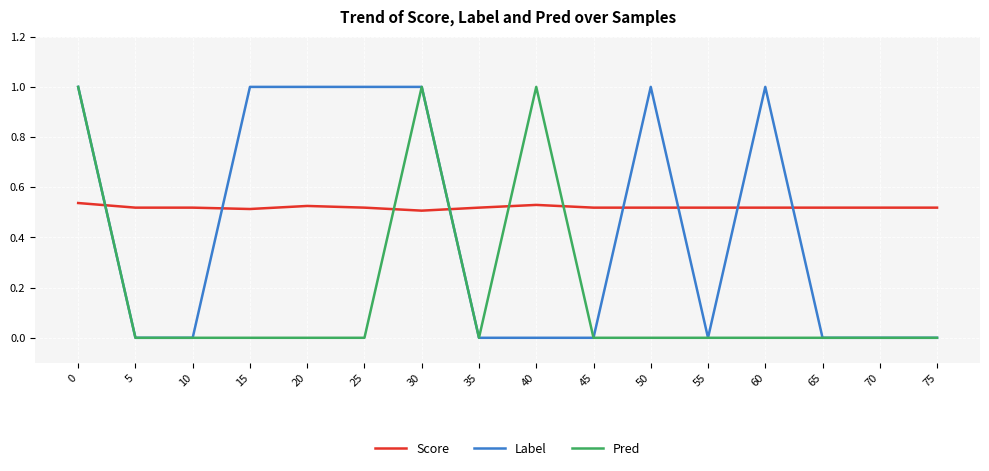

What is the total value across all series at 60?

1.5